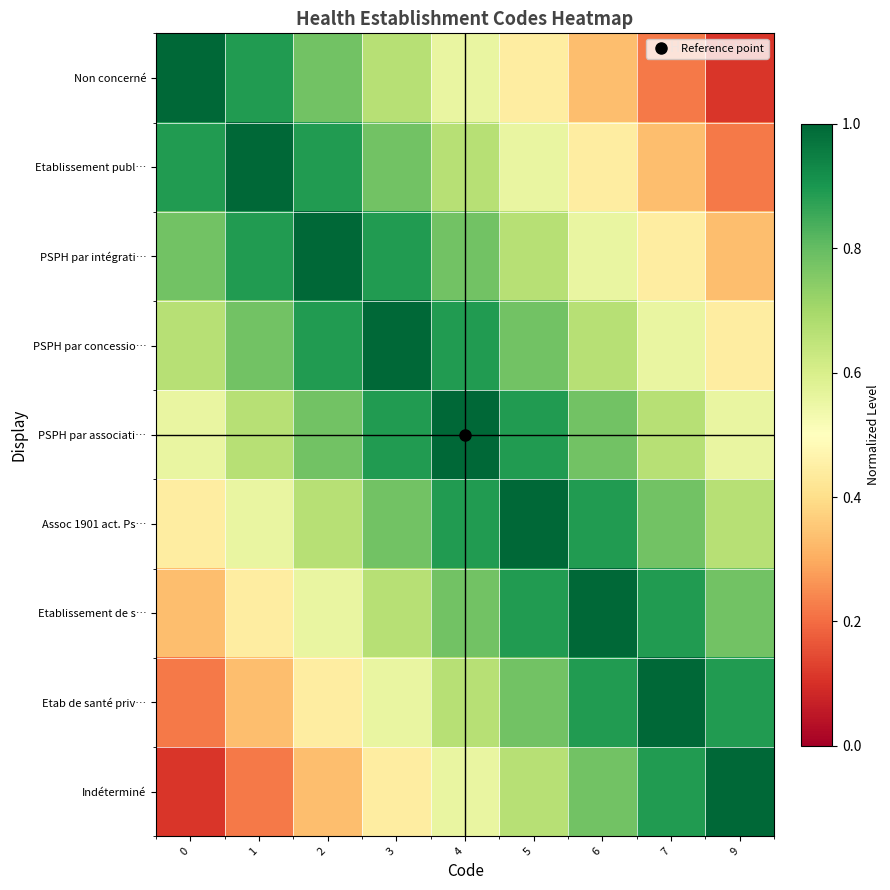

Reading right to left, transcribe all the data shown in this chart.

Non concerné: 9=0.1	7=0.2	6=0.3	5=0.4	4=0.6	3=0.7	2=0.8	1=0.9	0=1.0
Etablissement publ…: 9=0.2	7=0.3	6=0.4	5=0.6	4=0.7	3=0.8	2=0.9	1=1.0	0=0.9
PSPH par intégrati…: 9=0.3	7=0.4	6=0.6	5=0.7	4=0.8	3=0.9	2=1.0	1=0.9	0=0.8
PSPH par concessio…: 9=0.4	7=0.6	6=0.7	5=0.8	4=0.9	3=1.0	2=0.9	1=0.8	0=0.7
PSPH par associati…: 9=0.6	7=0.7	6=0.8	5=0.9	4=1.0	3=0.9	2=0.8	1=0.7	0=0.6
Assoc 1901 act. Ps…: 9=0.7	7=0.8	6=0.9	5=1.0	4=0.9	3=0.8	2=0.7	1=0.6	0=0.4
Etablissement de s…: 9=0.8	7=0.9	6=1.0	5=0.9	4=0.8	3=0.7	2=0.6	1=0.4	0=0.3
Etab de santé priv…: 9=0.9	7=1.0	6=0.9	5=0.8	4=0.7	3=0.6	2=0.4	1=0.3	0=0.2
Indéterminé: 9=1.0	7=0.9	6=0.8	5=0.7	4=0.6	3=0.4	2=0.3	1=0.2	0=0.1